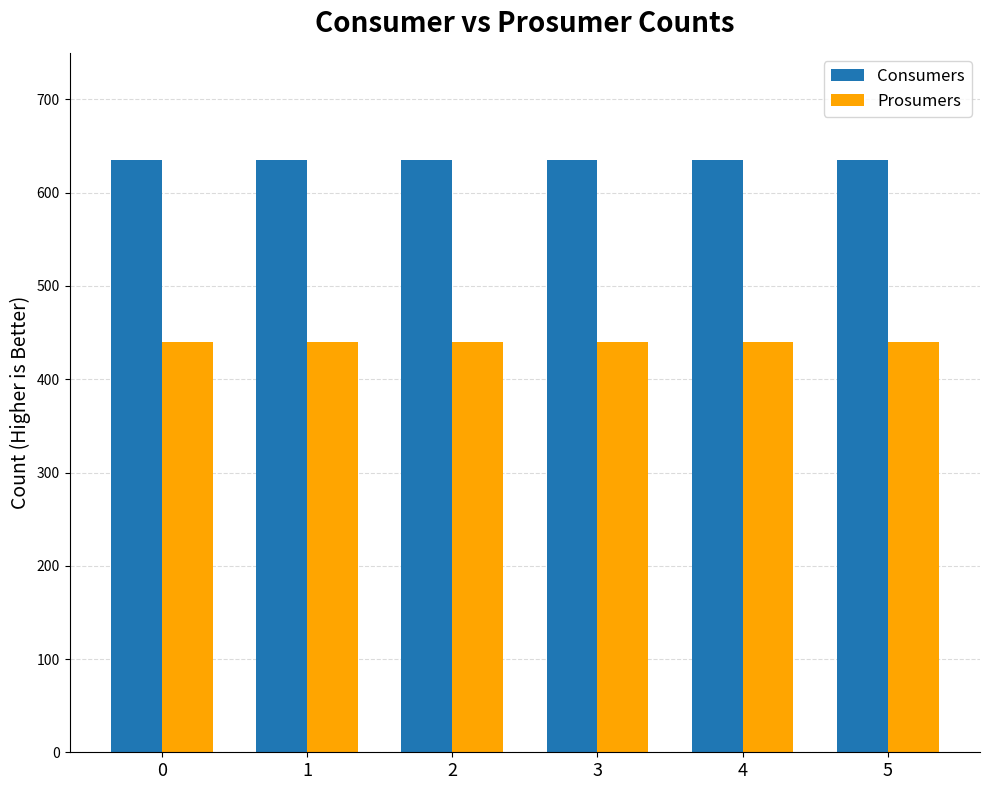

What is the difference between the highest and lowest values at 4?

195